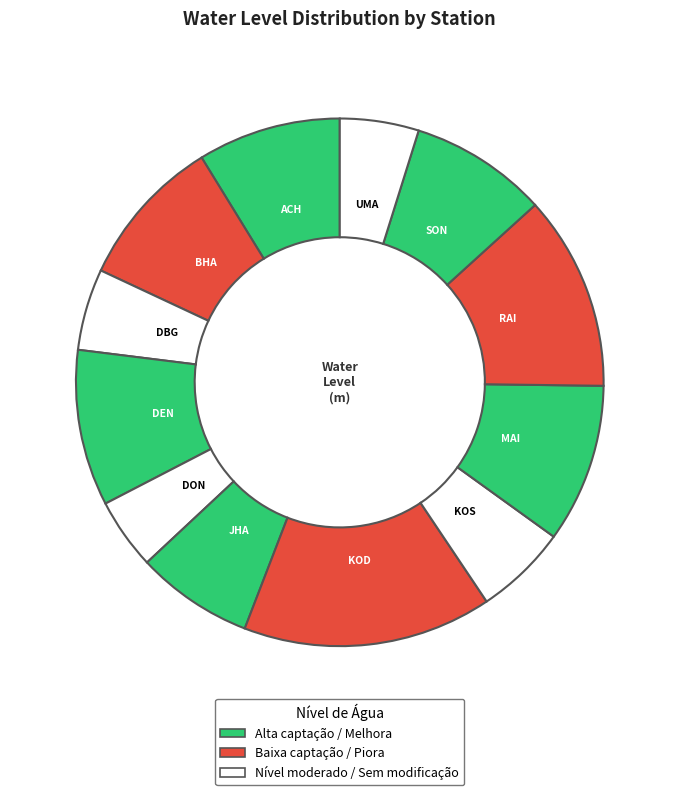

How many slices are in this pie chart?

12